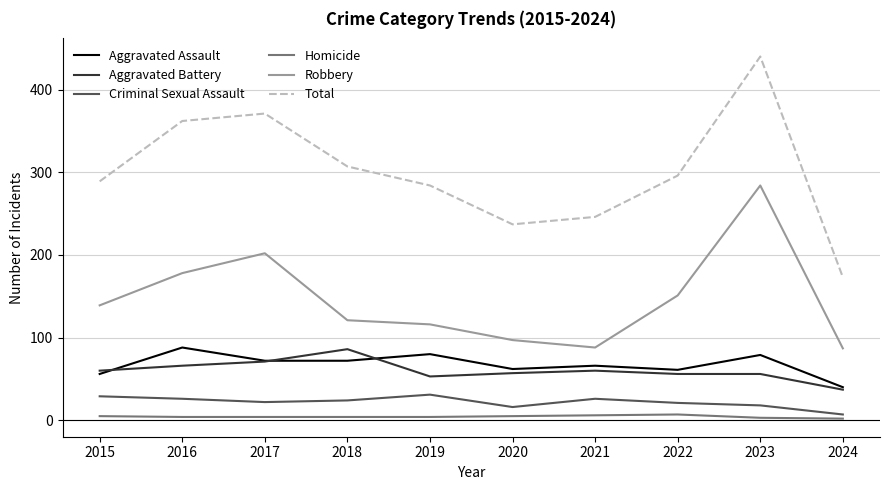

At which category does Robbery reach its first local valley?

2021